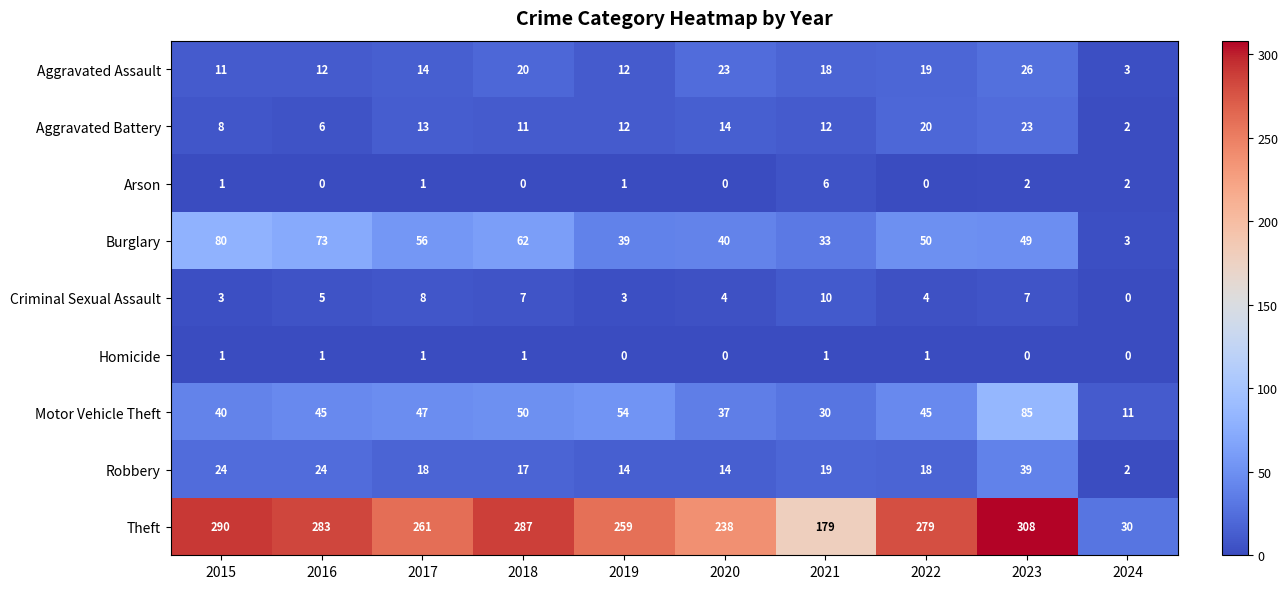

What is the difference between the highest and lowest values at 2022?

279